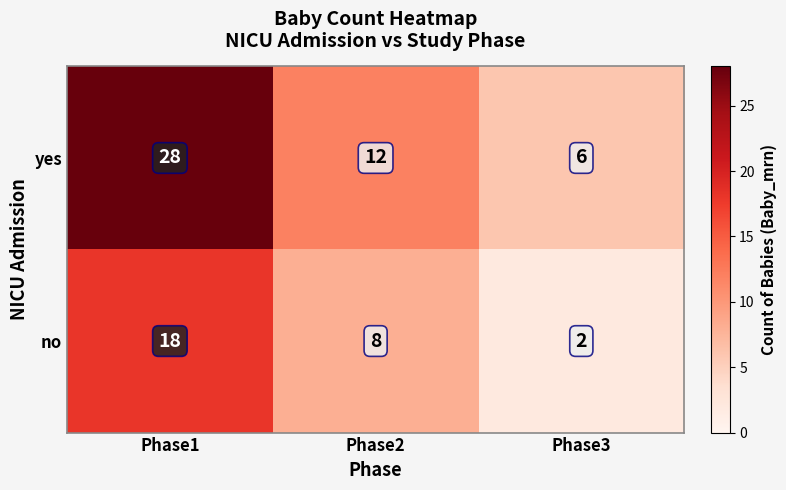

What is the total value across all series at Phase2?

20